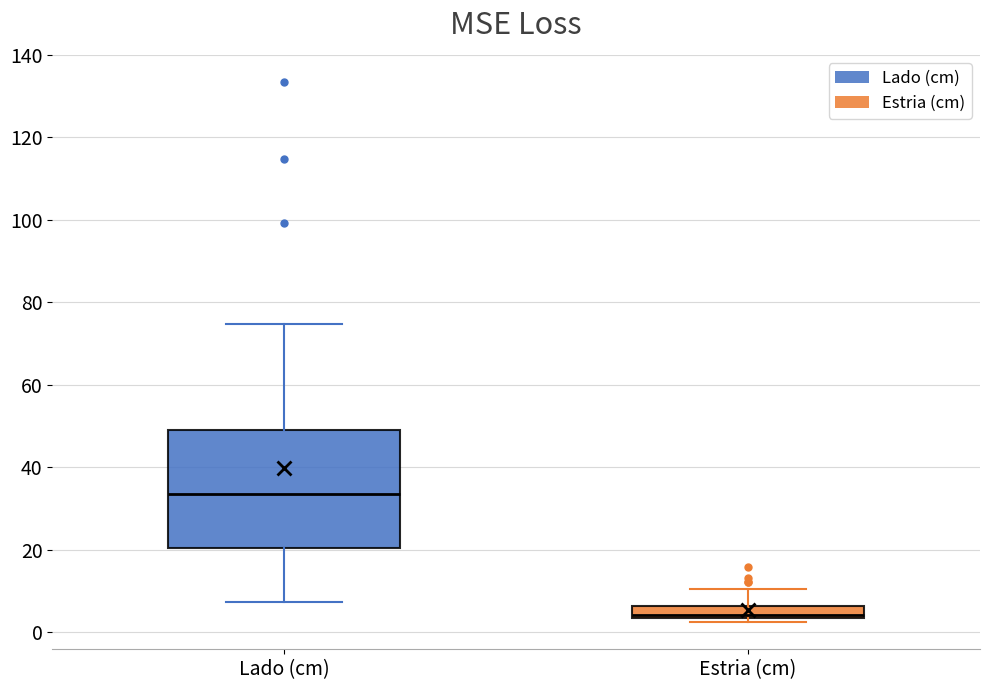

Which box has the lowest median line?

Estria (cm)